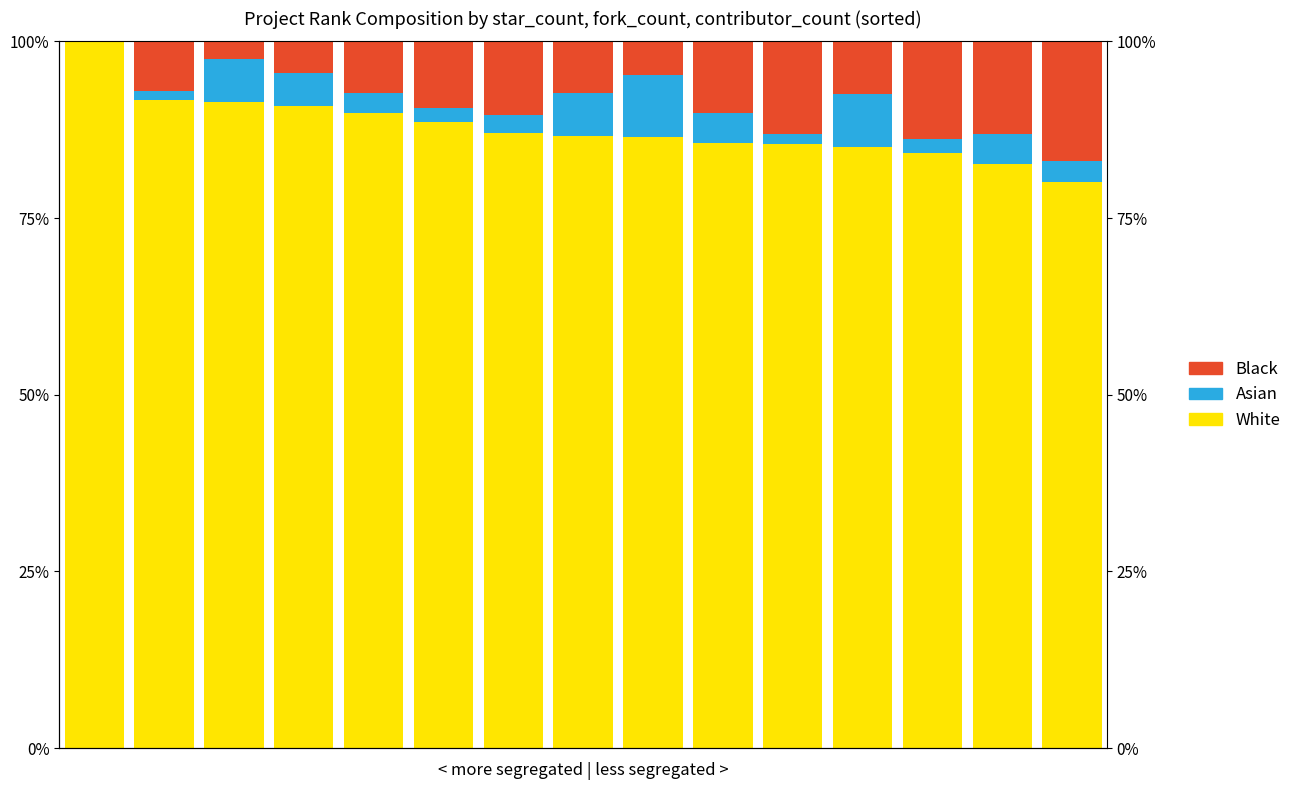

What is the greatest value displayed?

100.0